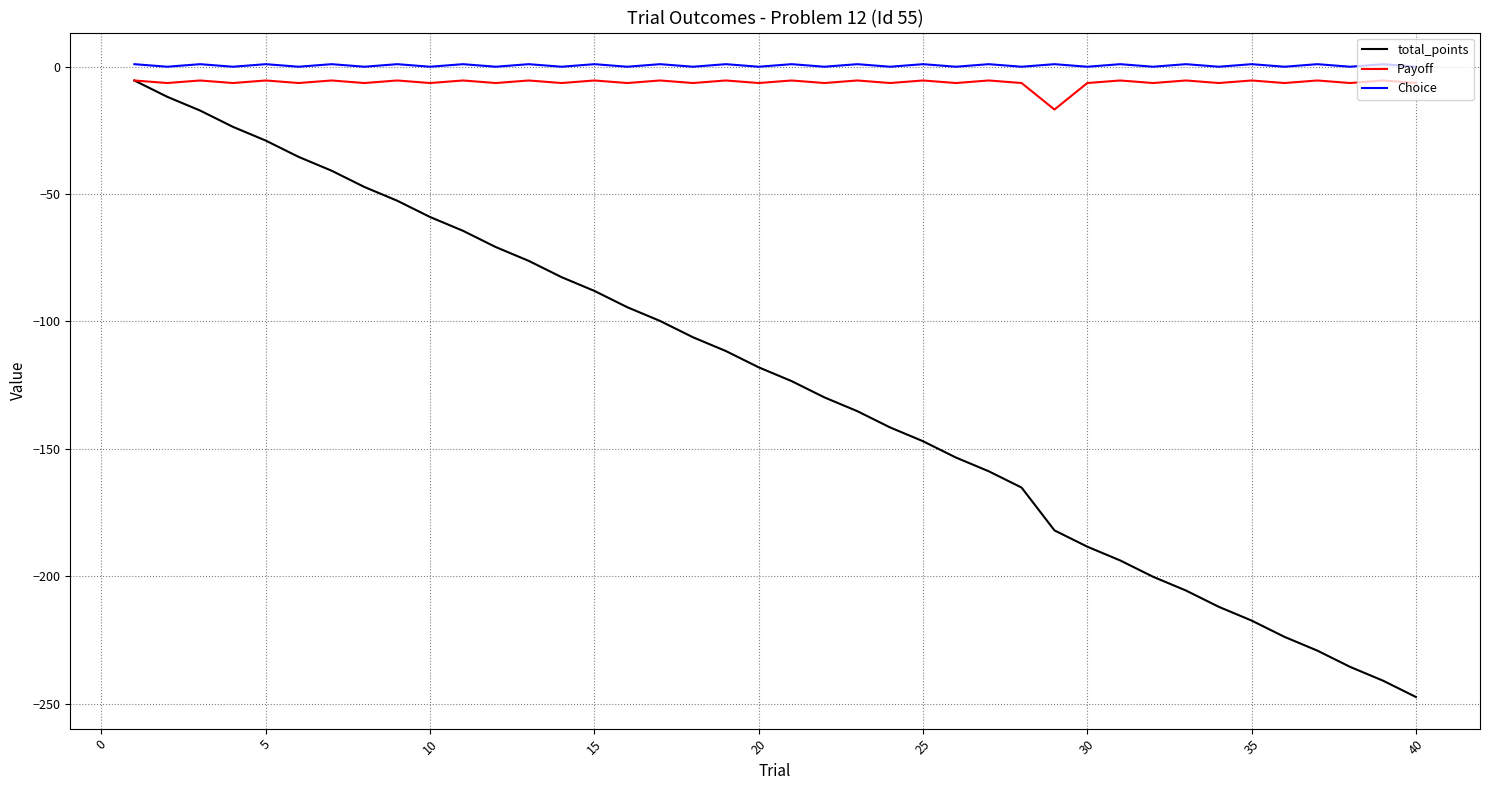

In Payoff, how many points are lower than both neighbors (excluding endpoints)?

18